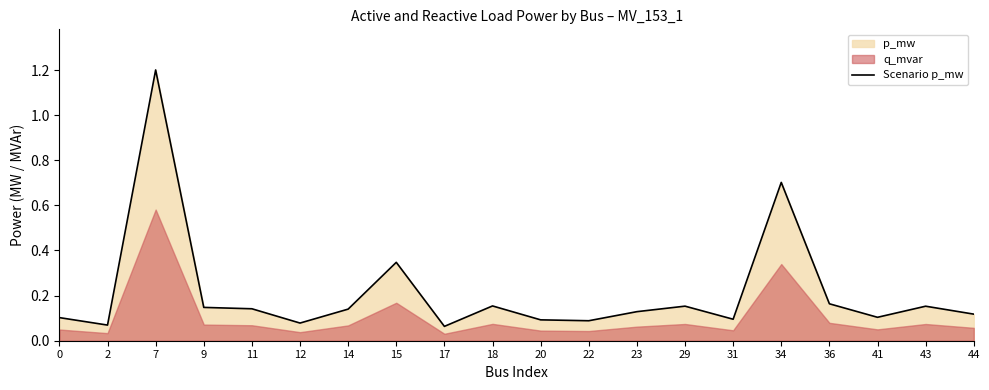

List the labels in order of value, largest first.

7, 34, 15, 36, 18, 29, 43, 9, 11, 14, 23, 44, 41, 0, 31, 20, 22, 12, 2, 17